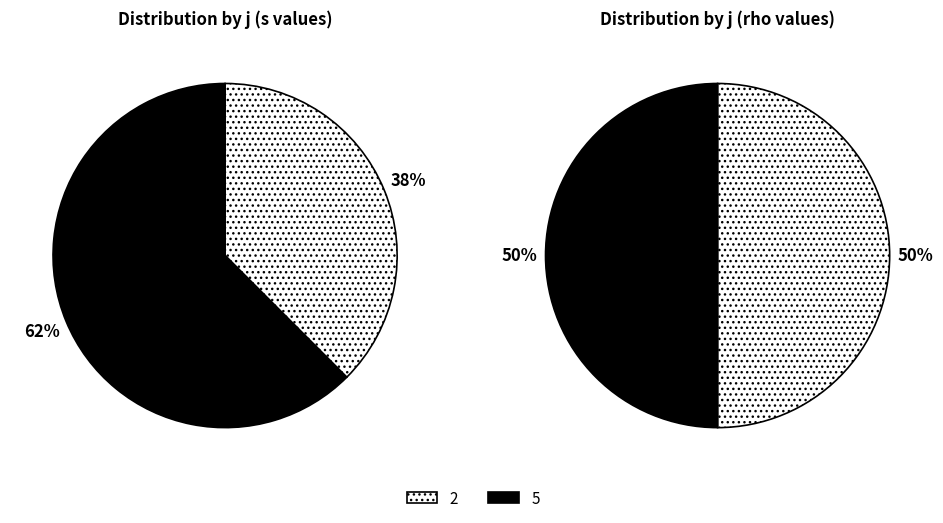

Combined, do 2 and 5 account for over 50%?

Yes